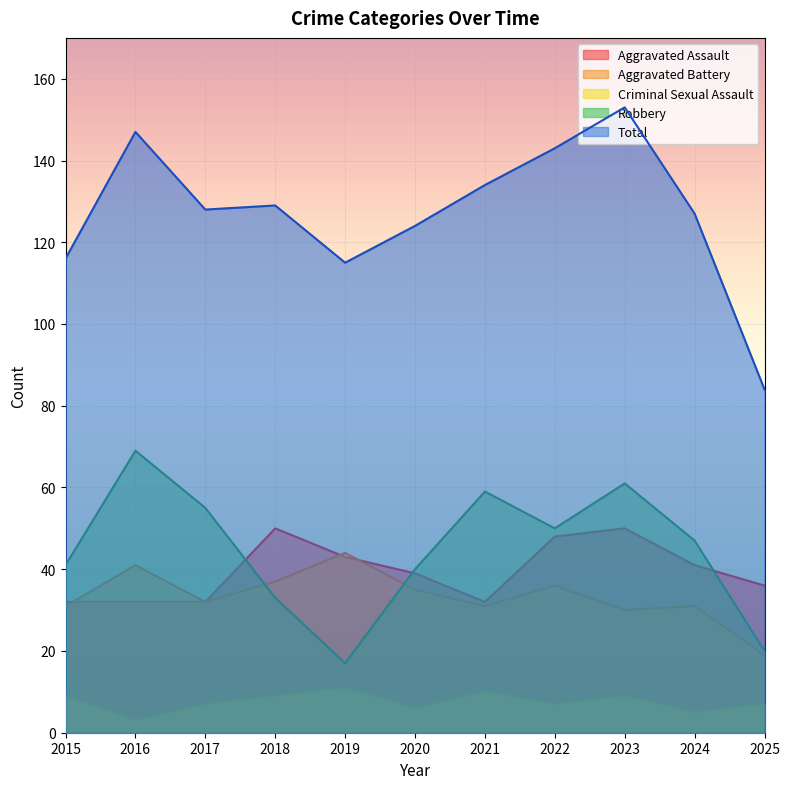

Reading left to right, list all the values displayed in this chart.

Aggravated Assault: 2015=32	2016=32	2017=32	2018=50	2019=43	2020=39	2021=32	2022=48	2023=50	2024=41	2025=36
Aggravated Battery: 2015=31	2016=41	2017=32	2018=37	2019=44	2020=35	2021=31	2022=36	2023=30	2024=31	2025=19
Criminal Sexual Assault: 2015=9	2016=3	2017=7	2018=9	2019=11	2020=6	2021=10	2022=7	2023=9	2024=5	2025=7
Robbery: 2015=41	2016=69	2017=55	2018=33	2019=17	2020=40	2021=59	2022=50	2023=61	2024=47	2025=20
Total: 2015=116	2016=147	2017=128	2018=129	2019=115	2020=124	2021=134	2022=143	2023=153	2024=127	2025=84